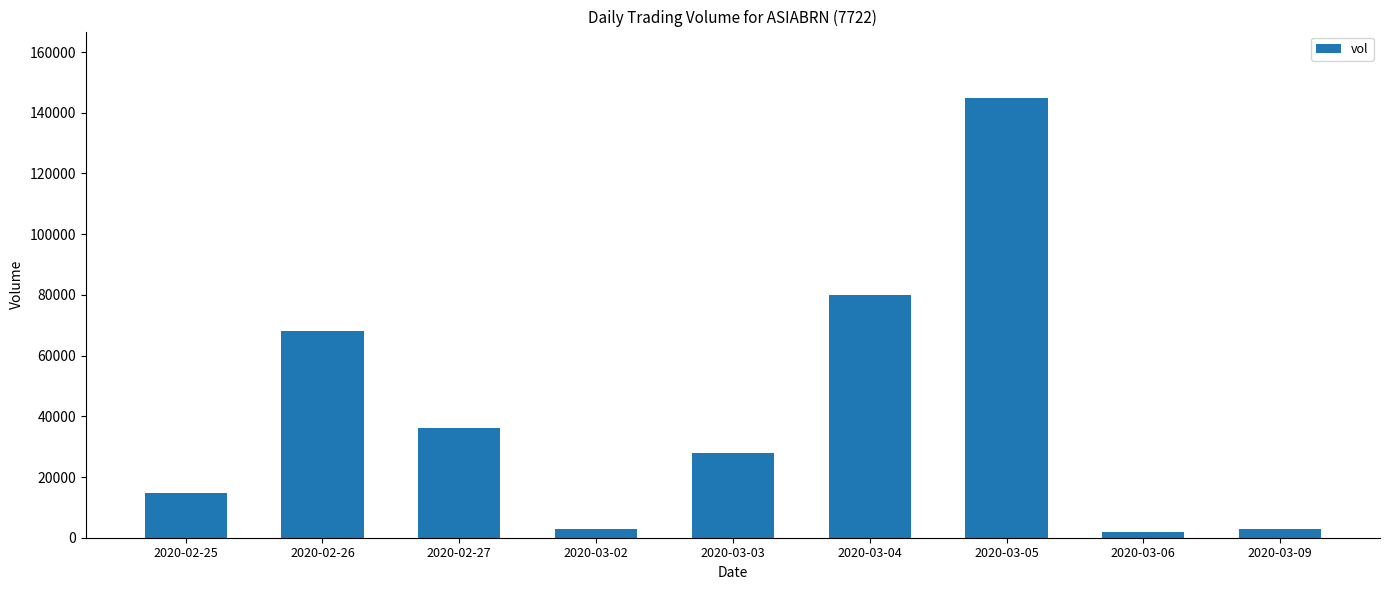

Are the bars grouped side by side (vs. stacked)?

No